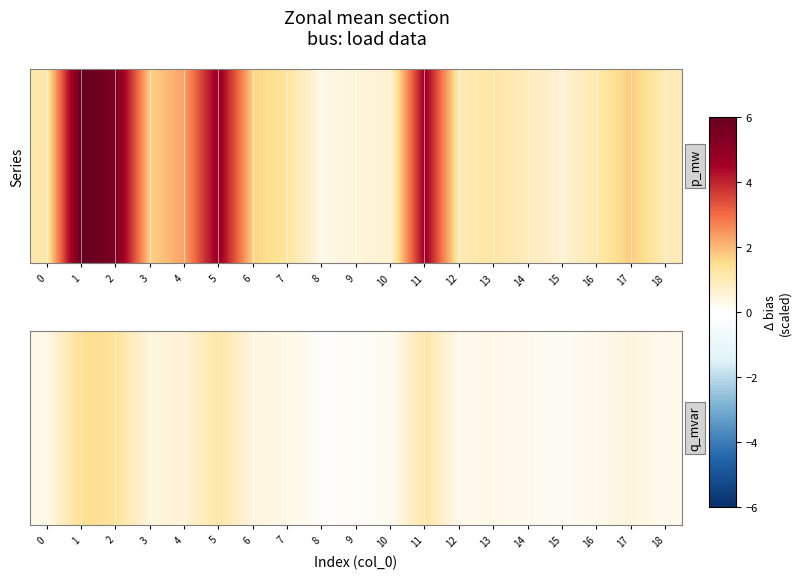

How many categories are shown in the chart?

19